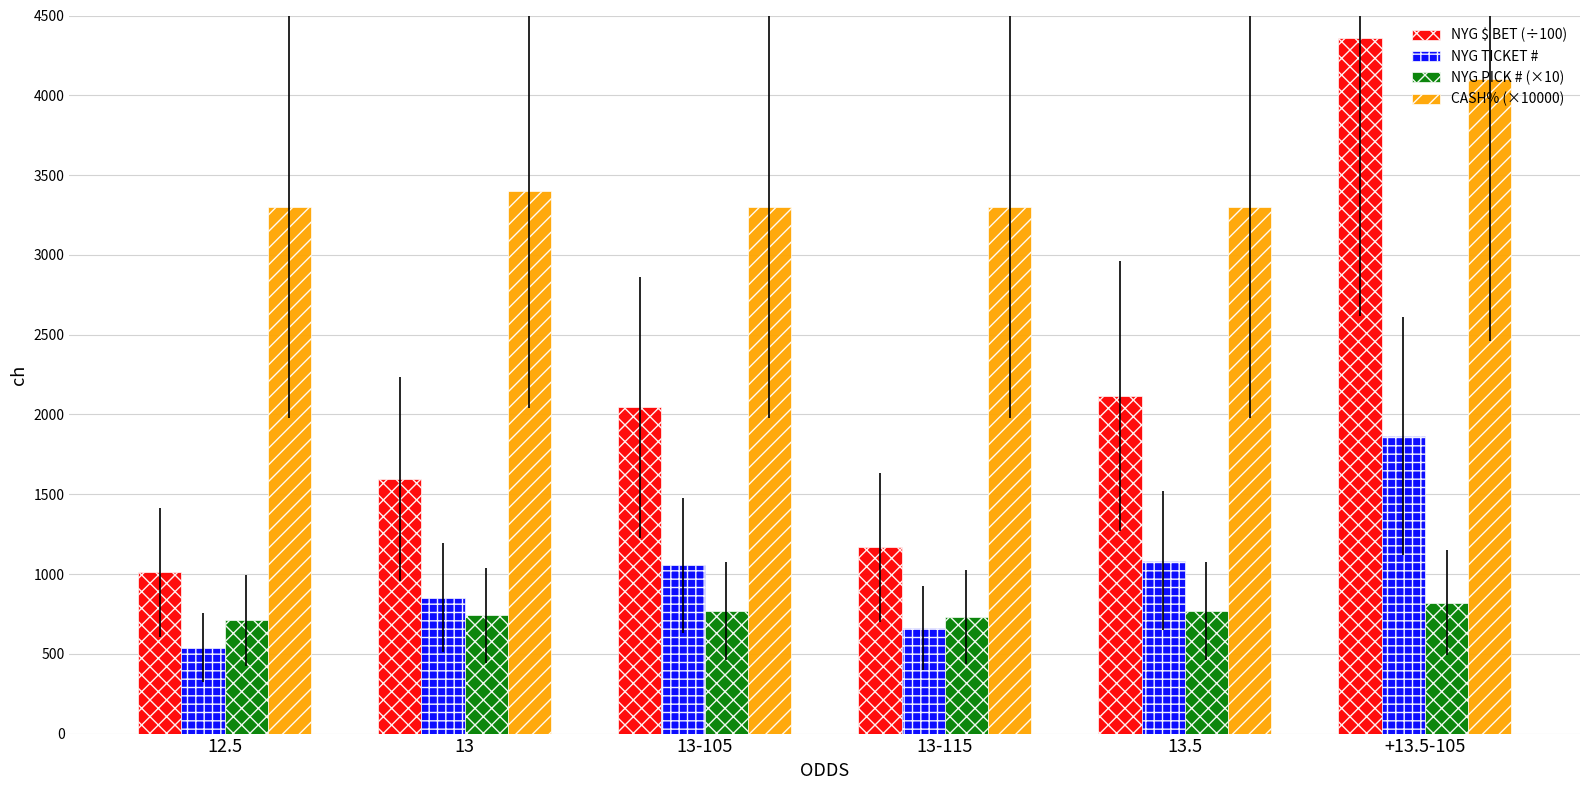

At which label is CASH% (×10000) closest to 3700?

13